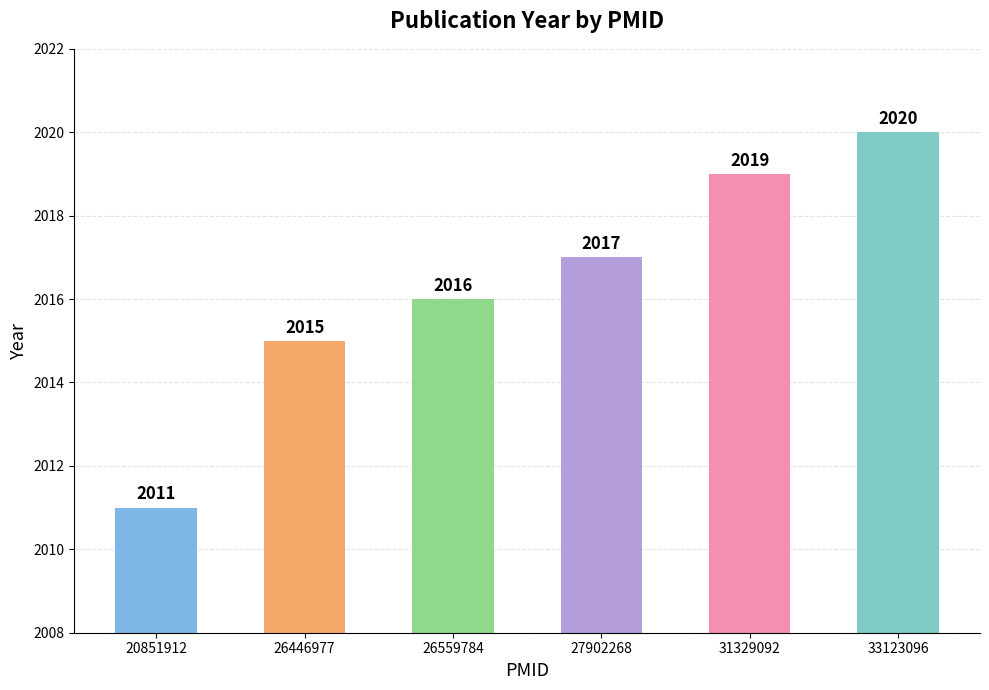

List the labels in order of value, smallest first.

20851912, 26446977, 26559784, 27902268, 31329092, 33123096